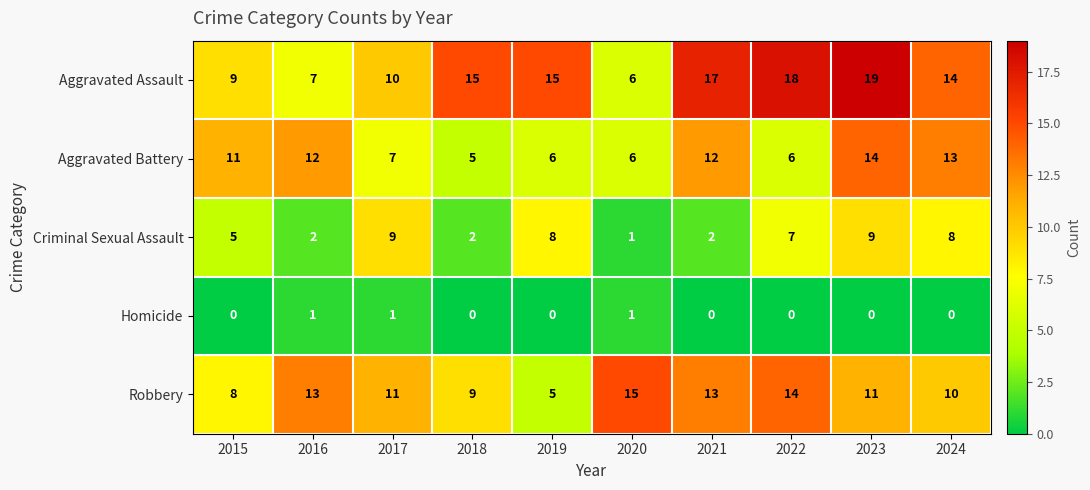

Which series has the largest range (max minus min)?

Aggravated Assault